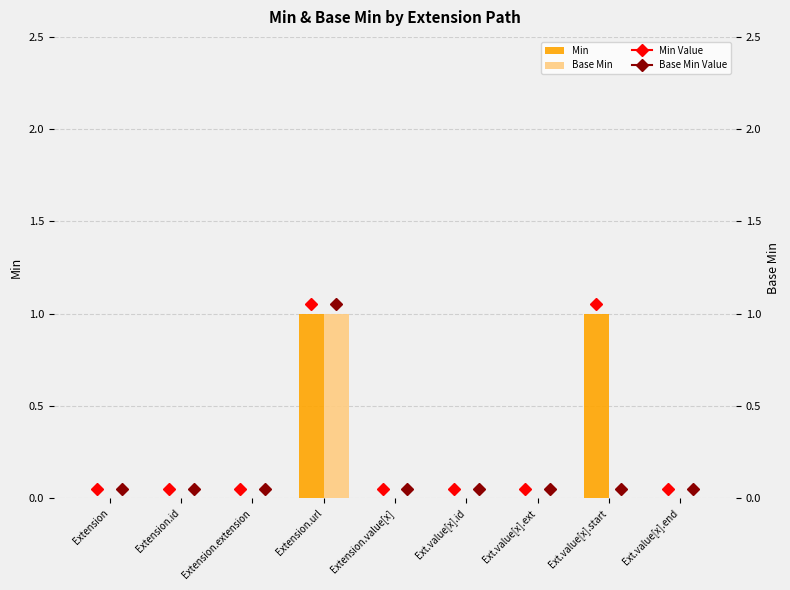

What is the label of the 1st bar from the right?

Ext.value[x].end